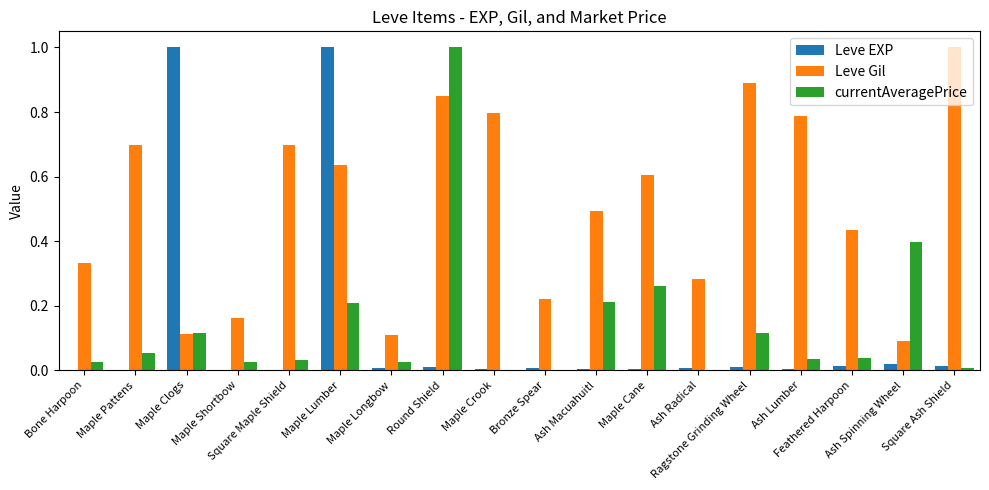

Which series has the largest total across all categories?

Leve Gil